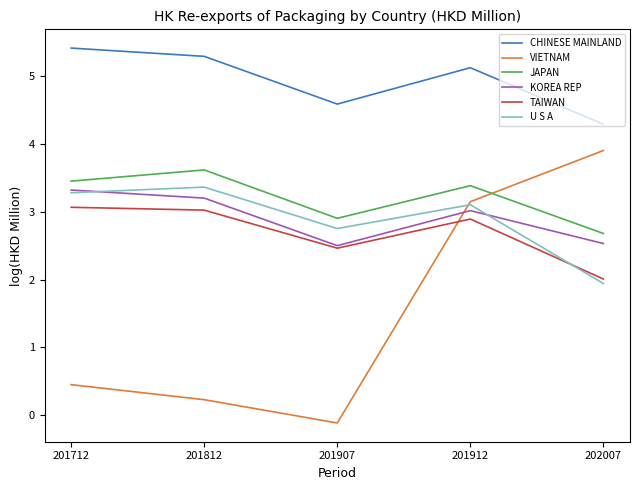

What is the maximum value shown in the chart?

5.4